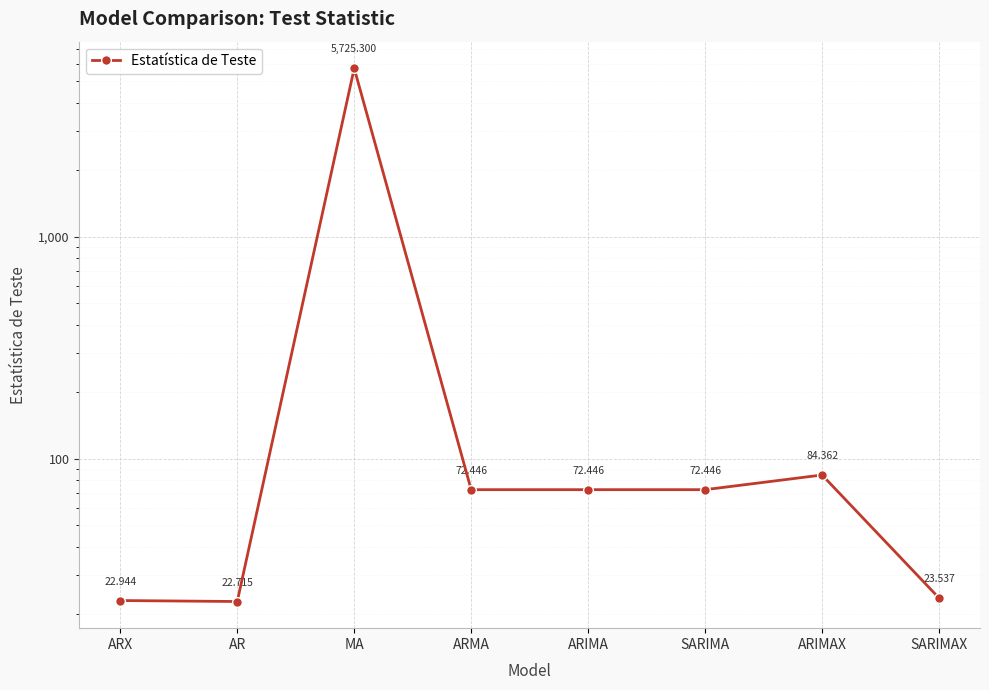

Reading left to right, transcribe all the data shown in this chart.

ARX=22.9	AR=22.7	MA=5725.3	ARMA=72.4	ARIMA=72.4	SARIMA=72.4	ARIMAX=84.4	SARIMAX=23.5